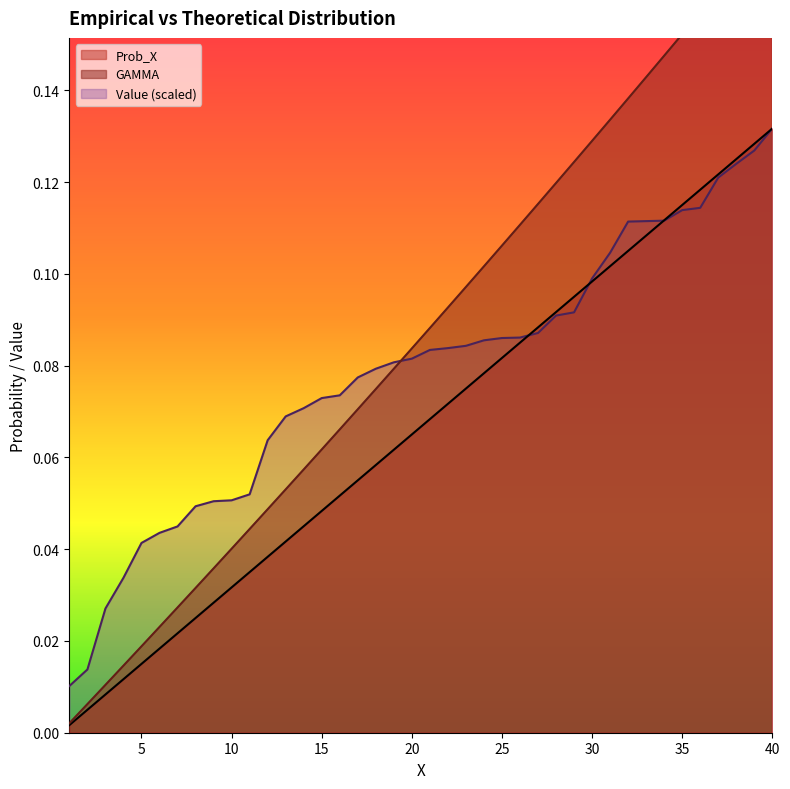

At 26, list the series in order from smallest to largest.

Prob_X, Value, GAMMA